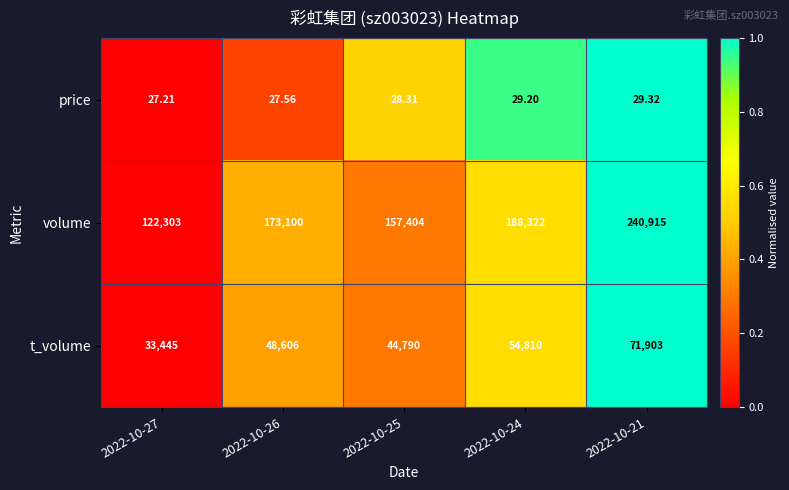

Which series has the largest total across all categories?

volume